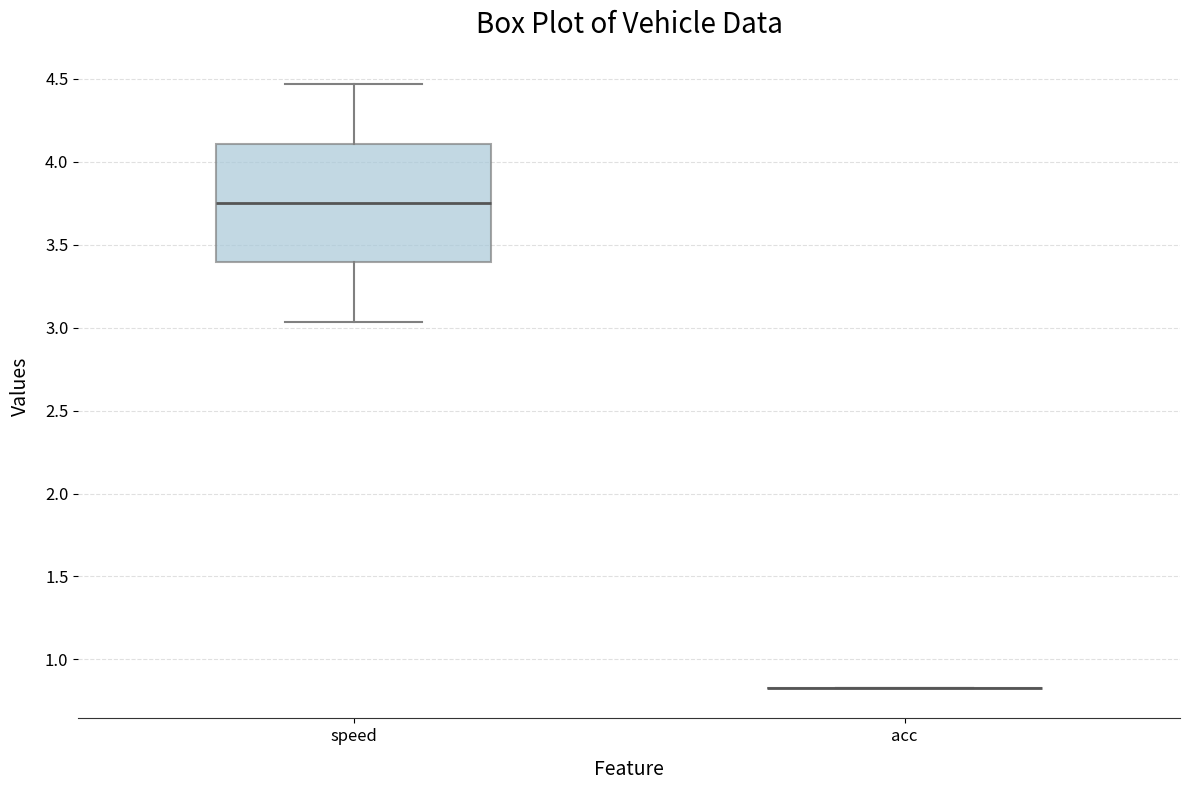

Reading left to right, read every box against the y-axis: the position of its median line, the range the box covers, and the ends of its whiskers. The values are not printed on the chart, so give them approximately, as read against the axis.

speed: median 3.75, box 3.40 to 4.10, whiskers 3.05 to 4.45
acc: box collapsed to a line at 0.85, whiskers 0.85 to 0.85